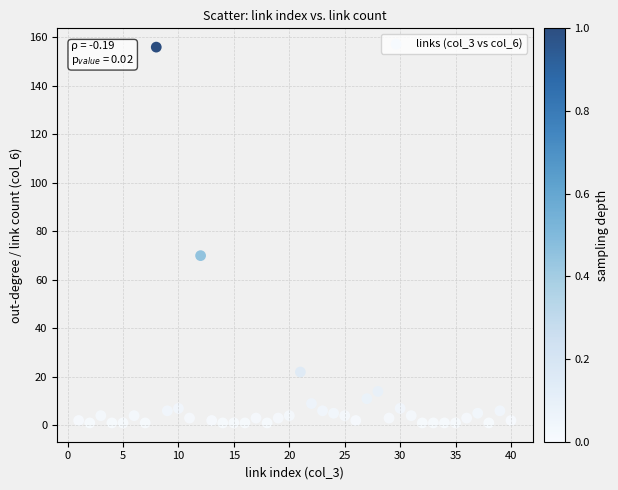

What Y value in the scatter plot is closest to 78?

70